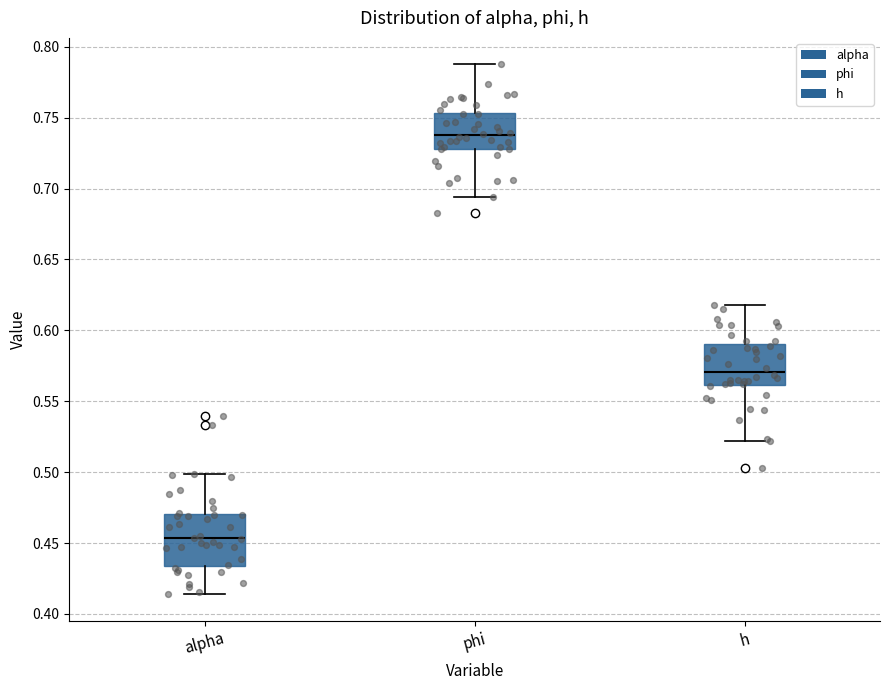

Where does the upper whisker of the box for alpha end on the y-axis? The values are not printed on the chart, so give them approximately, as read against the axis.

0.500